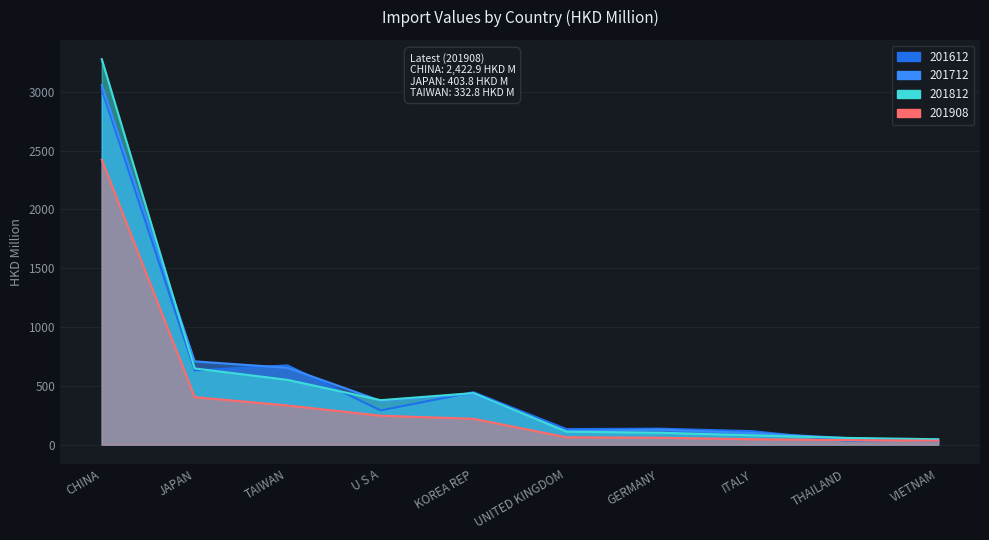

At which category does 201812 reach its first local peak?

KOREA REP